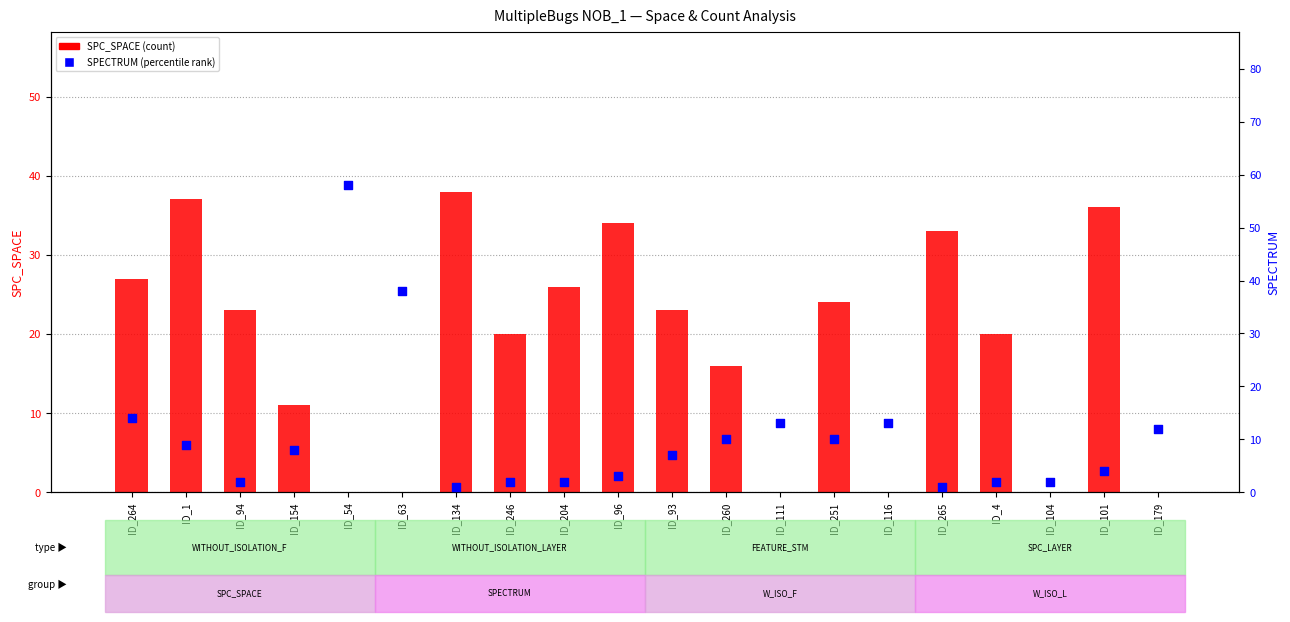

At how many categories does at least one series exceed 20?

12